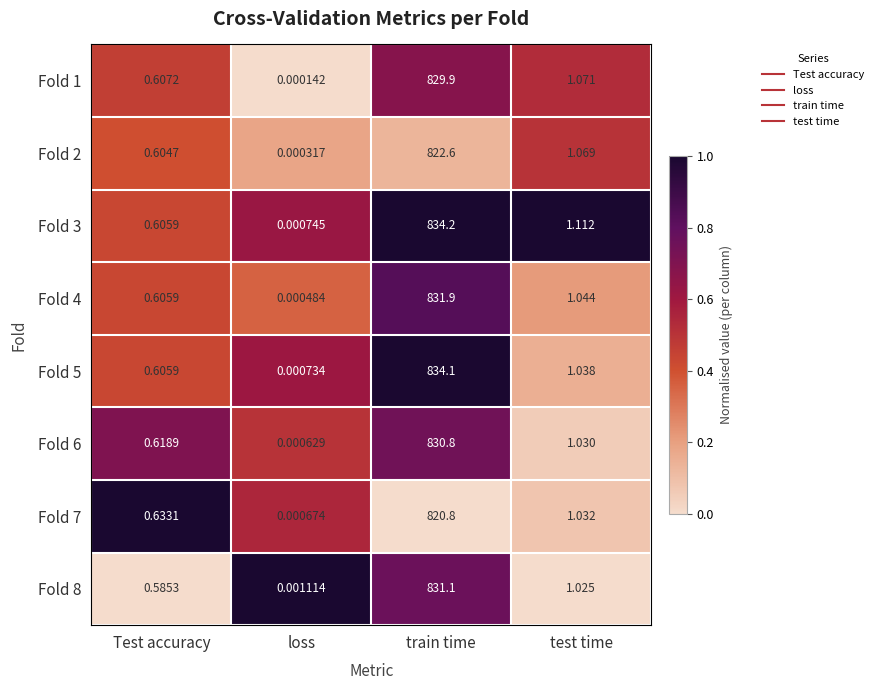

At which category is the sum across all series the highest?

train time